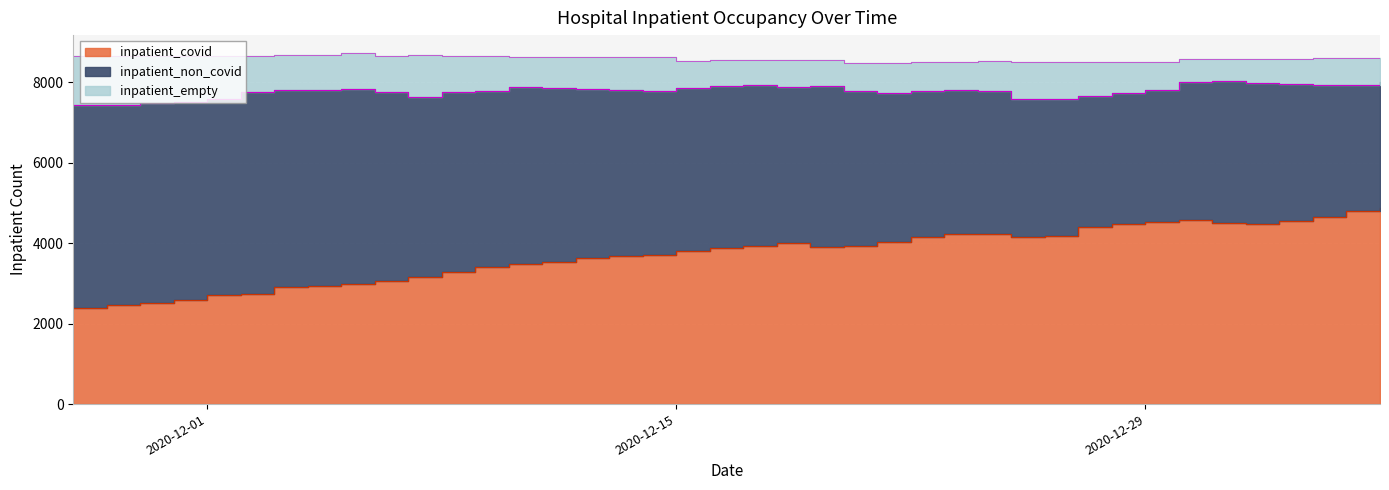

In inpatient_empty, how many points are lower than both neighbors (excluding endpoints)?

7